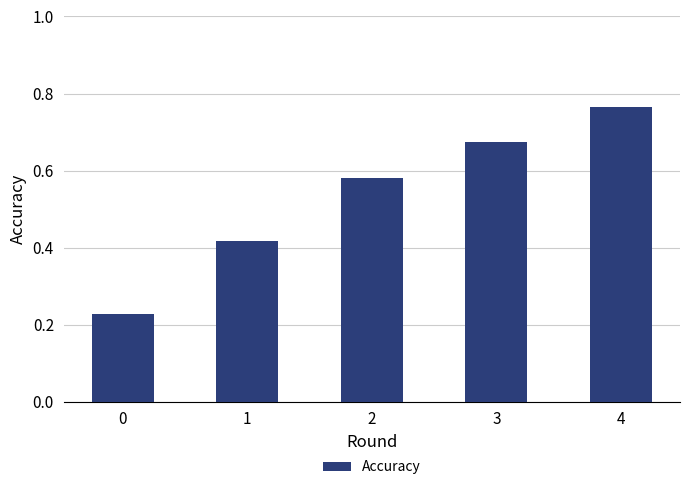

True or false: the data shows 0.1 at 0.

False